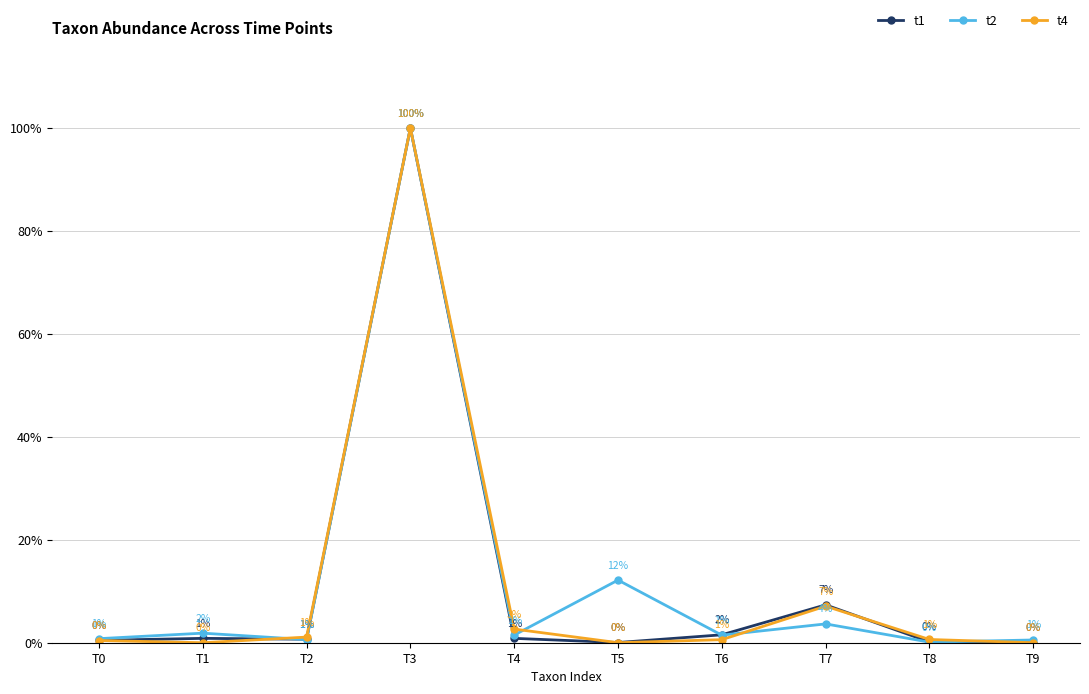

Between T1 and T5, which series saw the biggest shift?

t2